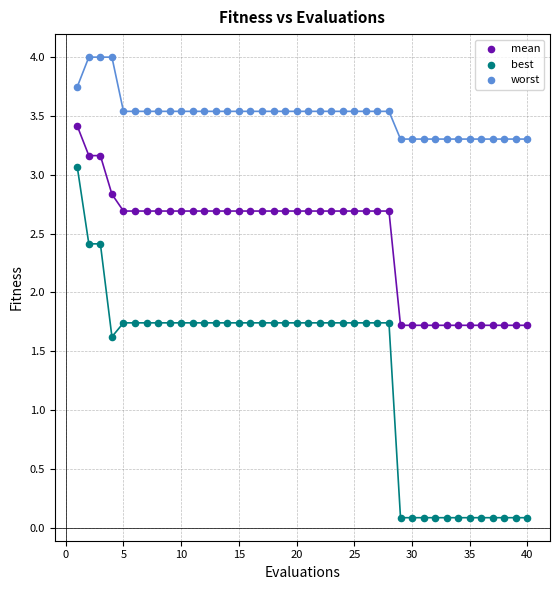

Which series has the widest spread of Y values?

best